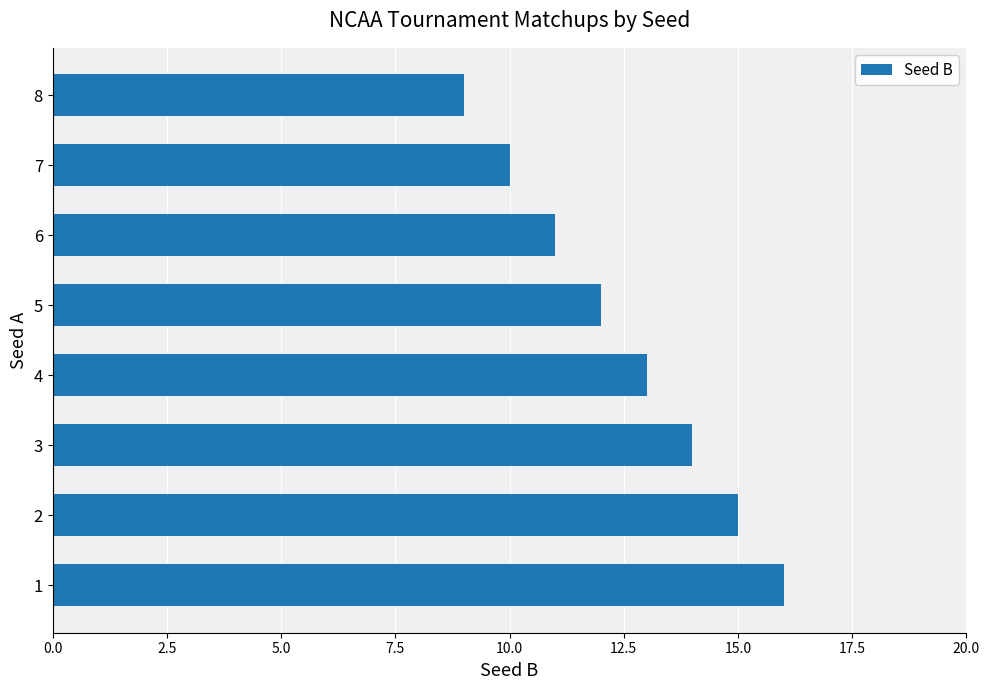

List the labels in order of value, largest first.

1, 2, 3, 4, 5, 6, 7, 8